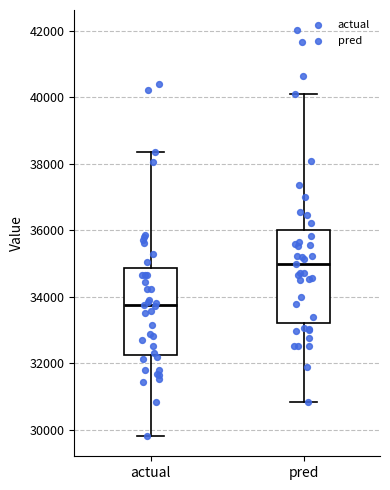

Reading left to right, read every box against the y-axis: the position of its median line, the range the box covers, and the ends of its whiskers. The values are not printed on the chart, so give them approximately, as read against the axis.

actual: median 33800, box 32200 to 34800, whiskers 29800 to 38400
pred: median 35000, box 33200 to 36000, whiskers 30800 to 40000